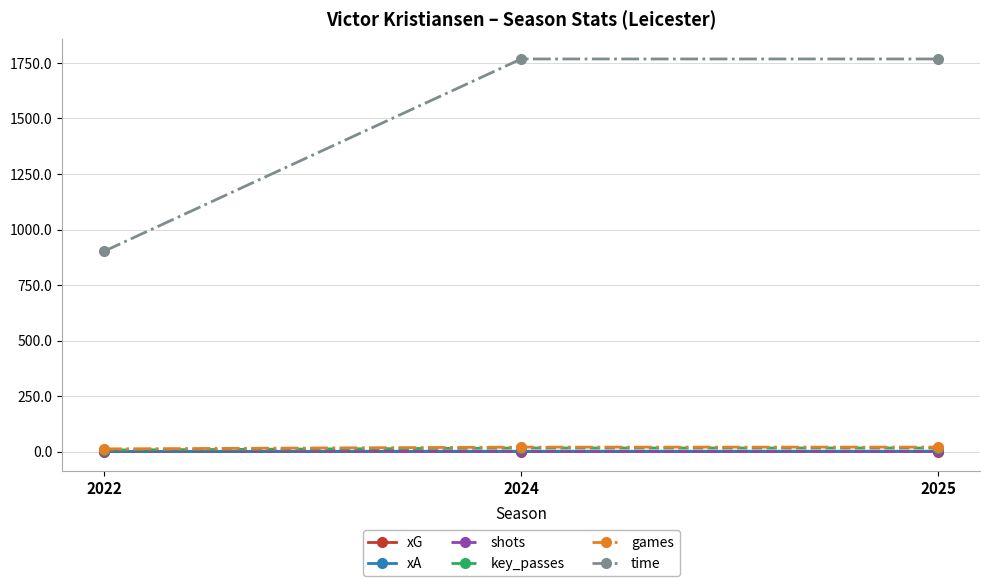

Count the xA values in the range 0 to 1.

1